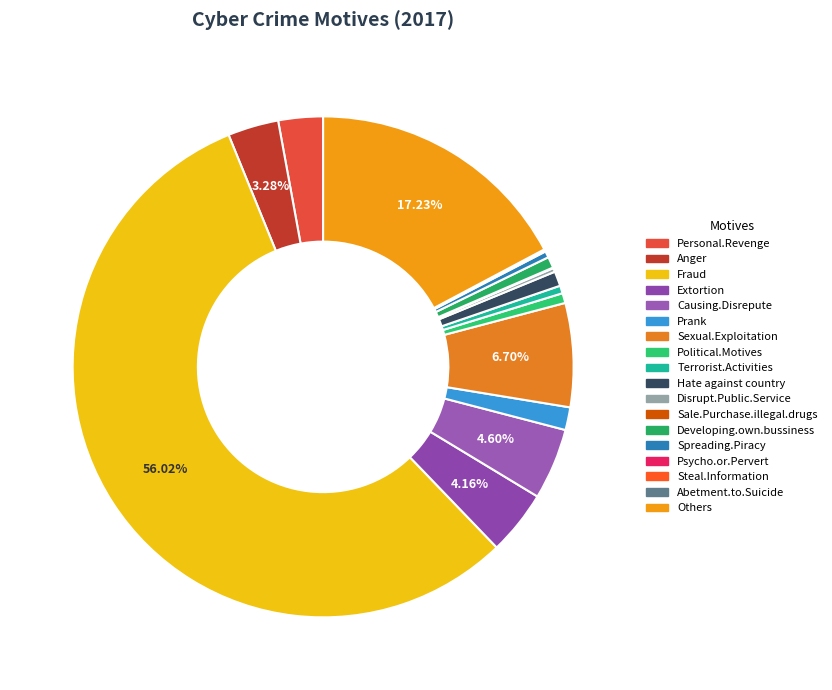

Is the sum of Hate against country and Disrupt.Public.Service greater than half?

No